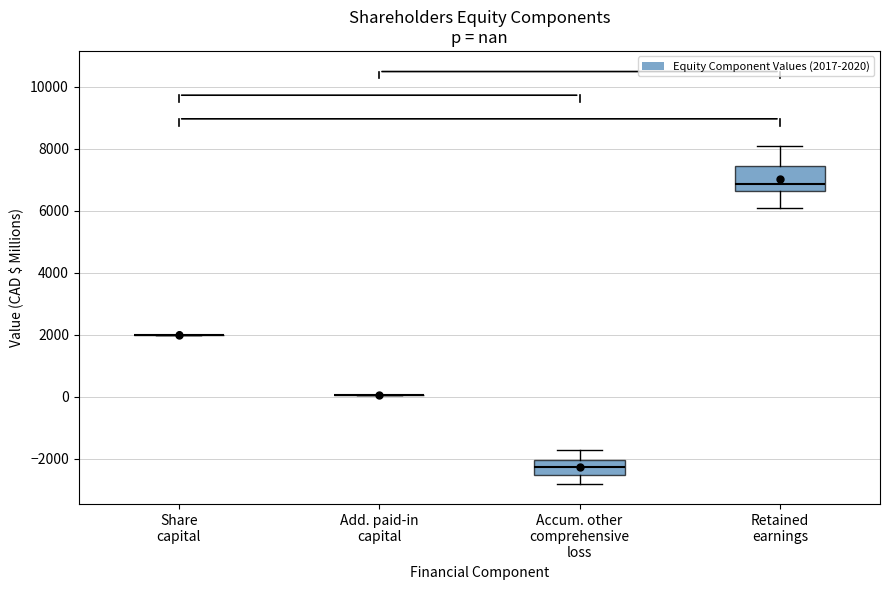

Where does the upper whisker of the box for Accum. other comprehensive loss end on the y-axis? The values are not printed on the chart, so give them approximately, as read against the axis.

-1800